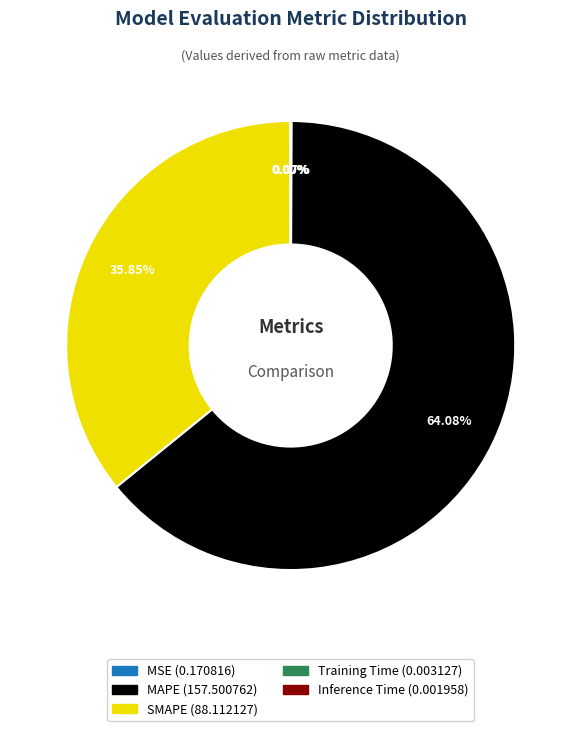

Between SMAPE and MAPE, which is larger?

MAPE